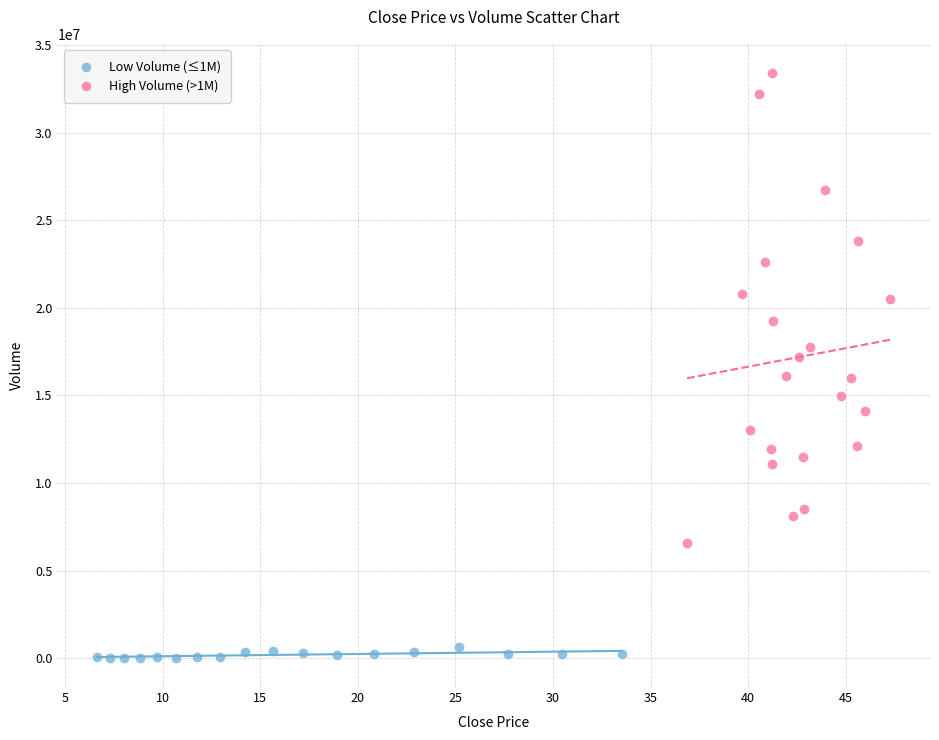

What are all the series names shown in the legend?

Low Volume (≤1M), High Volume (>1M)